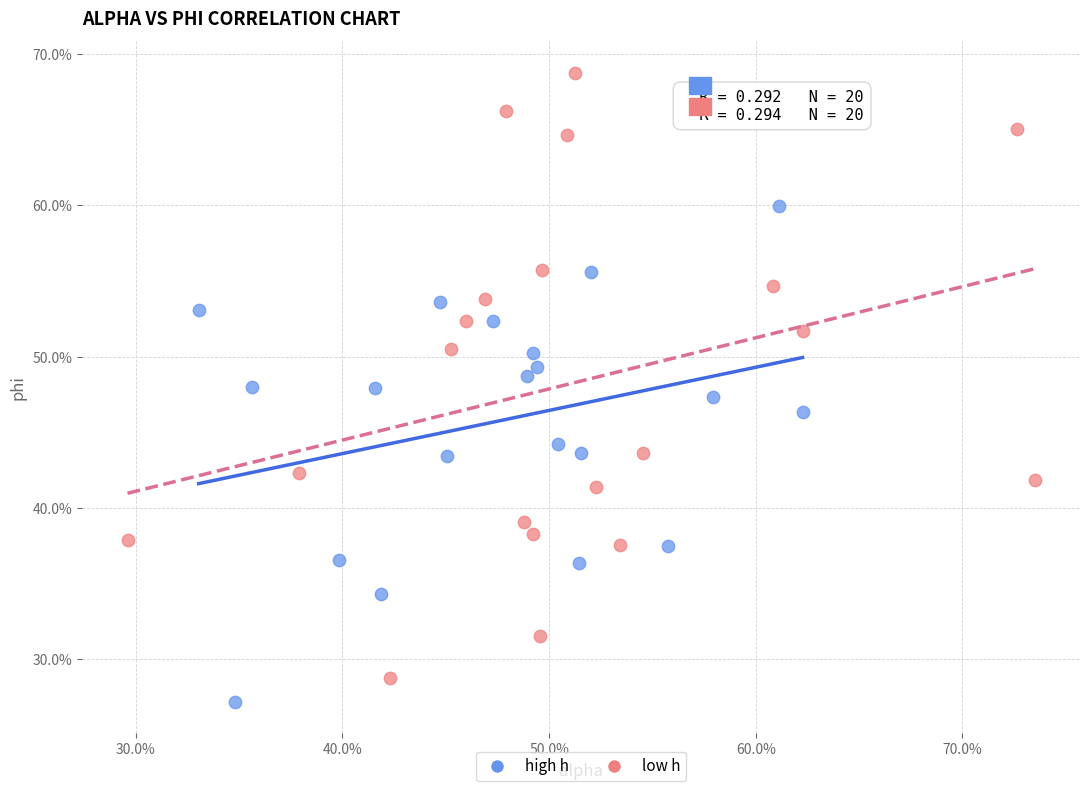

Which series reaches the minimum Y coordinate?

high h